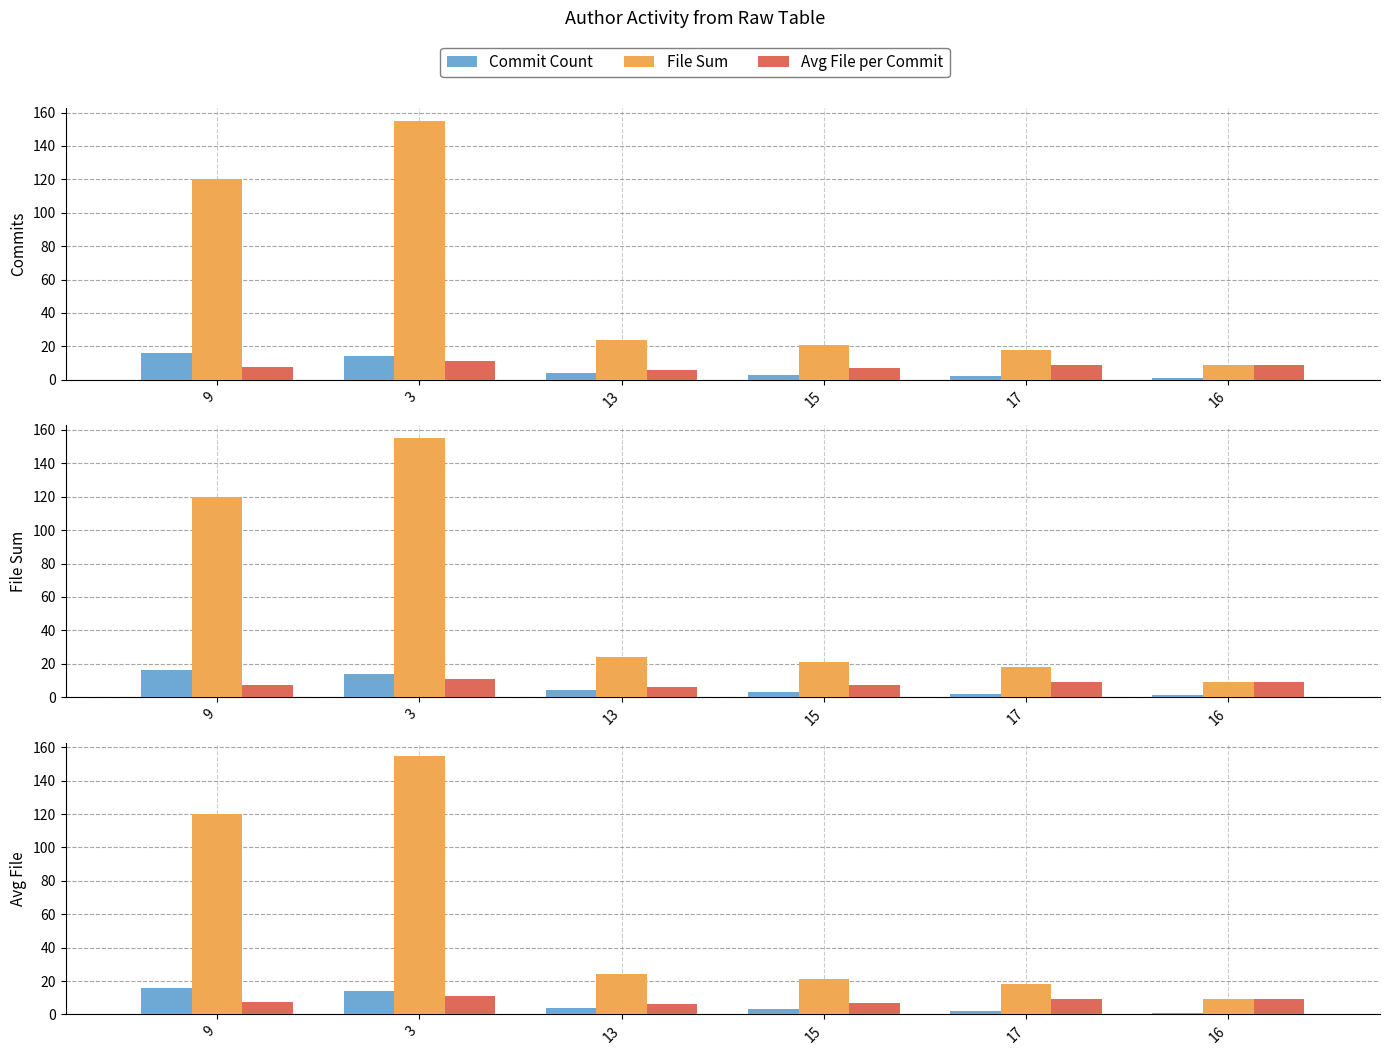

Does the chart contain stacked bars?

No